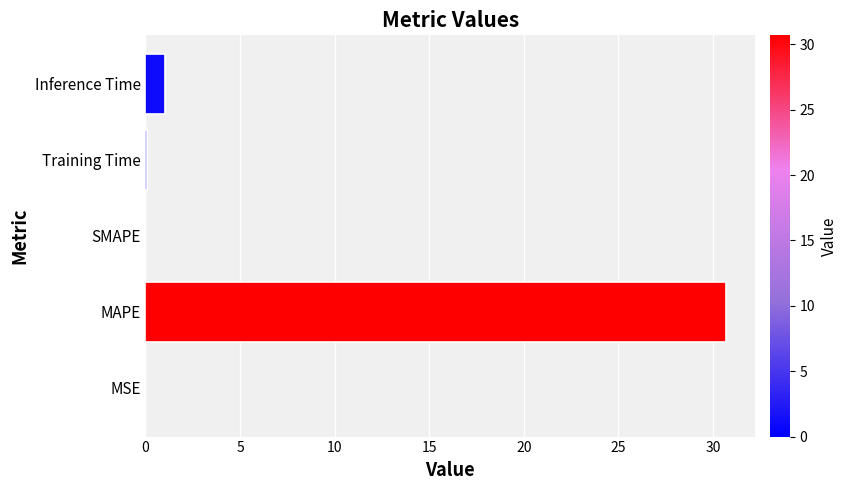

What is the sum of all values?

31.8